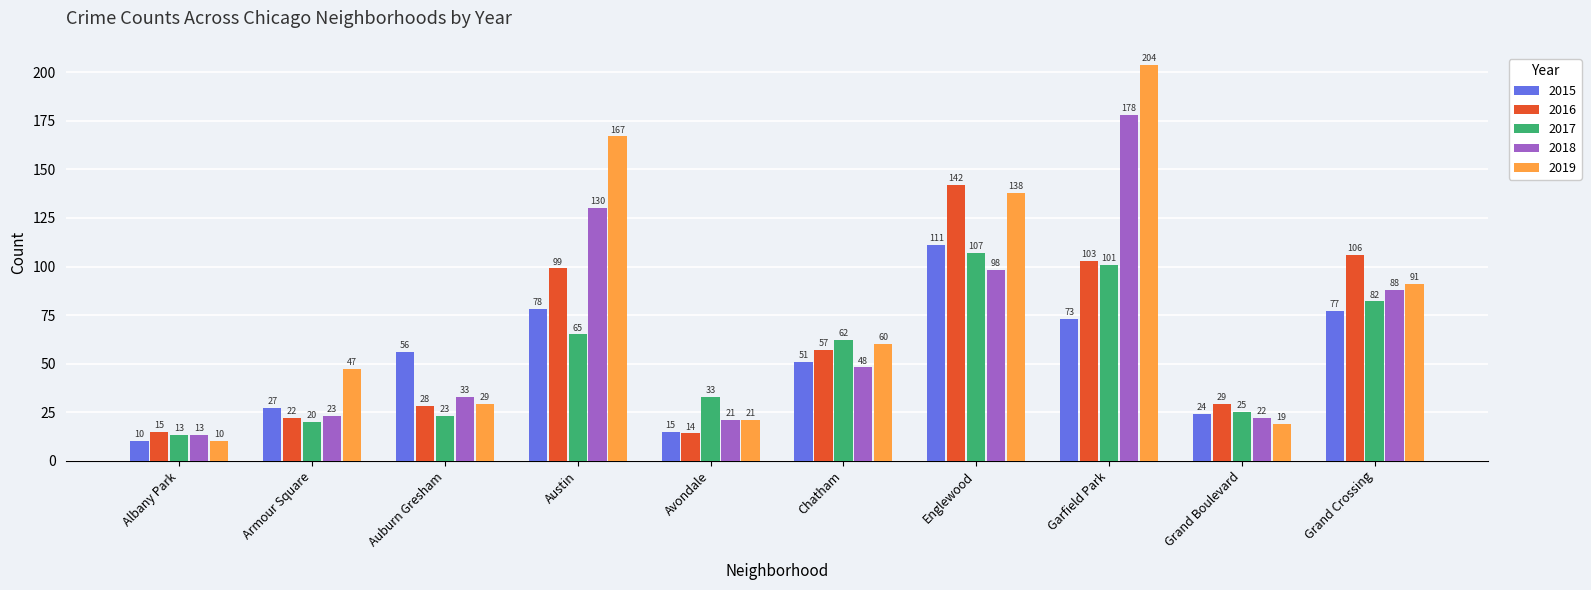

List the series in order of their peak value, lowest first.

2017, 2015, 2016, 2018, 2019